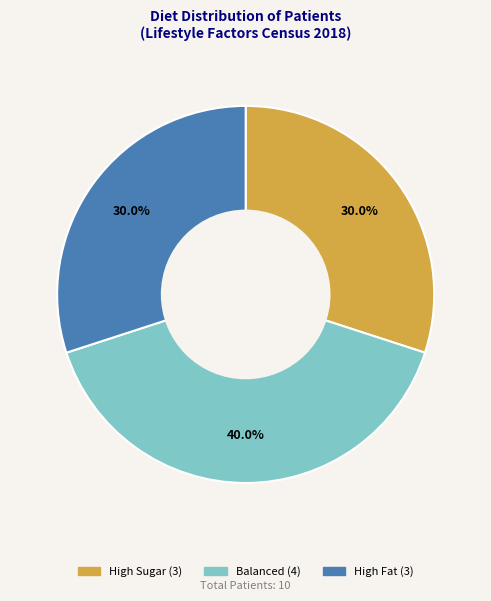

To the nearest percent, what is the difference between the largest and smallest slice percentages?

10%